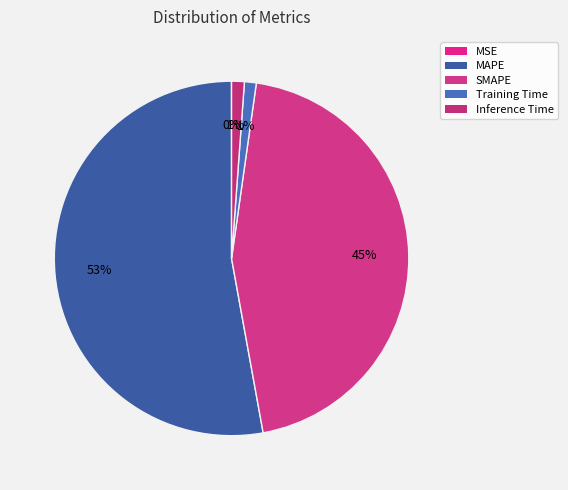

To the nearest percent, what percentage of the pie is SMAPE?

45%